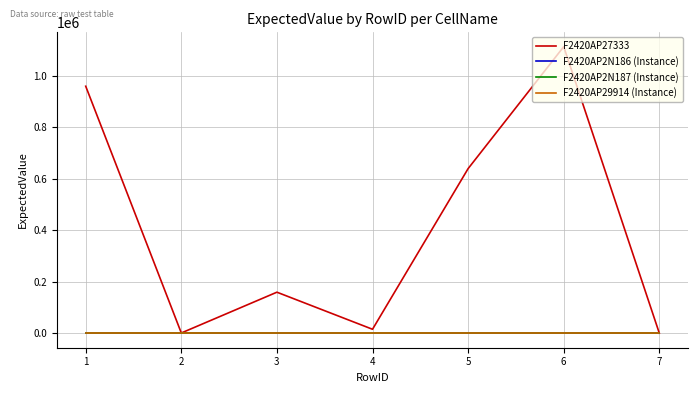

Is it true that F2420AP2N187 (Instance) equals 1 at 4?

True